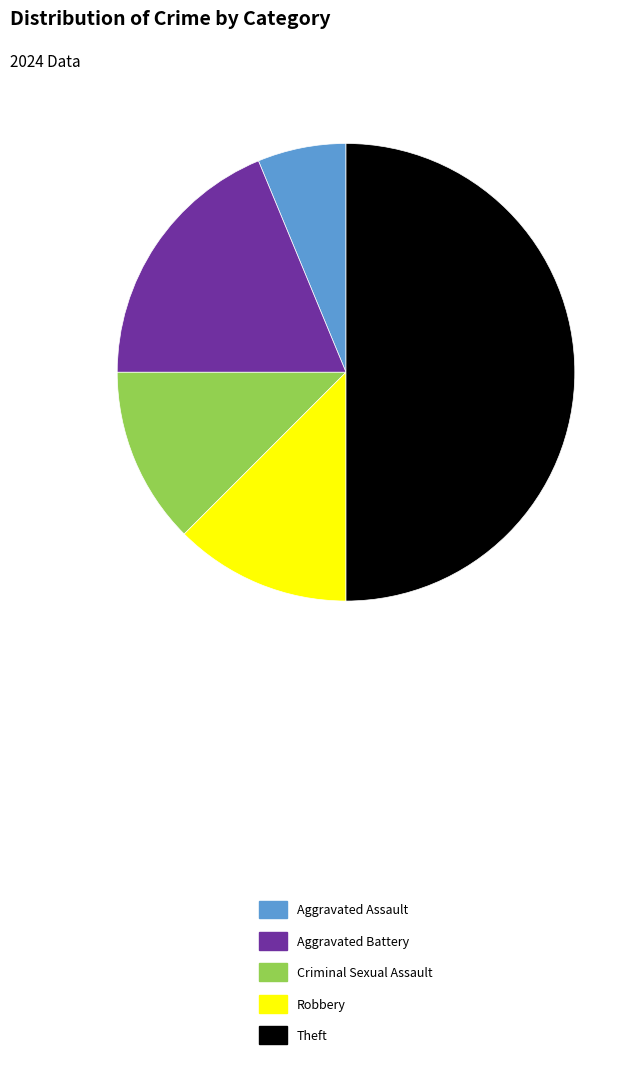

Does Criminal Sexual Assault represent more than half of the total?

No